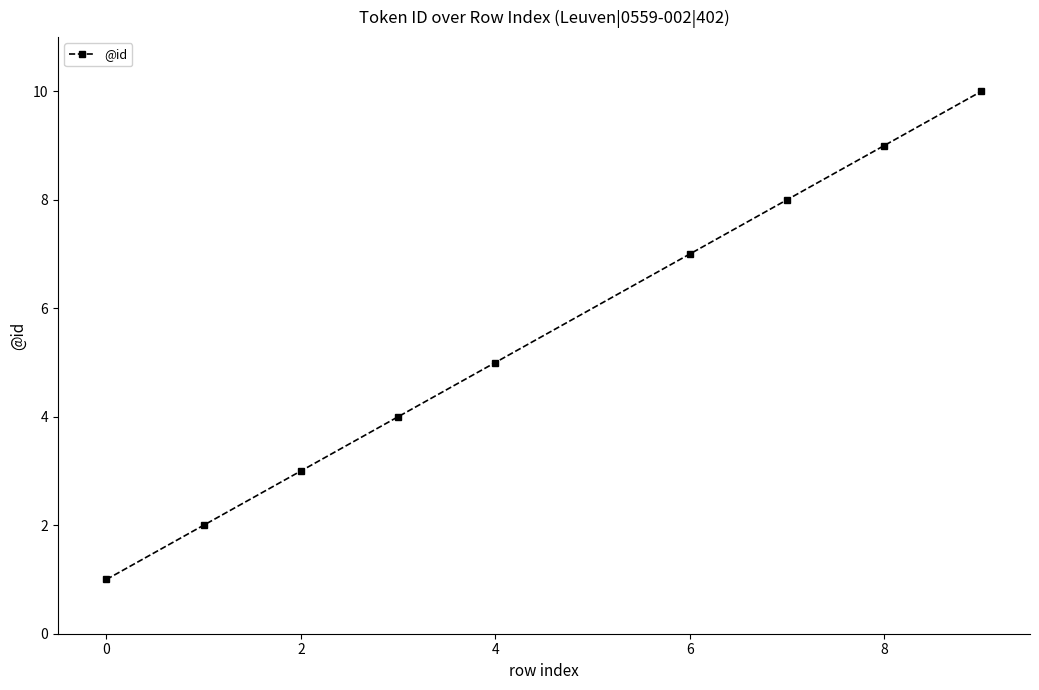

How many categories are shown in the chart?

9